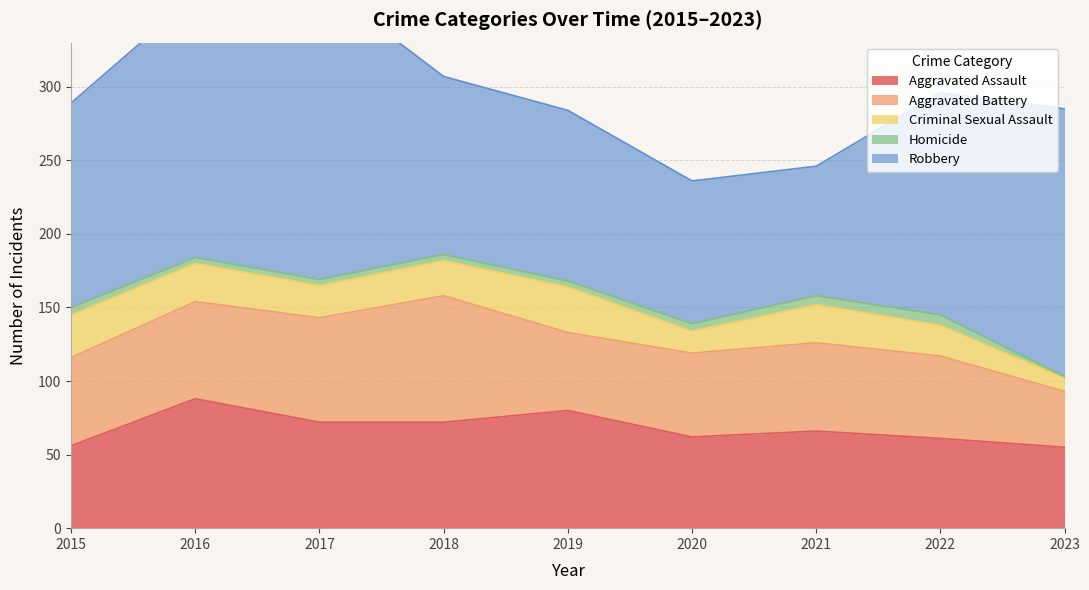

Reading left to right, list all the values displayed in this chart.

Aggravated Assault: 56	88	72	72	80	62	66	61	55
Aggravated Battery: 60	66	71	86	53	57	60	56	38
Criminal Sexual Assault: 29	26	22	24	31	15	26	21	9
Homicide: 5	4	4	4	4	5	6	7	1
Robbery: 139	178	202	121	116	97	88	151	182